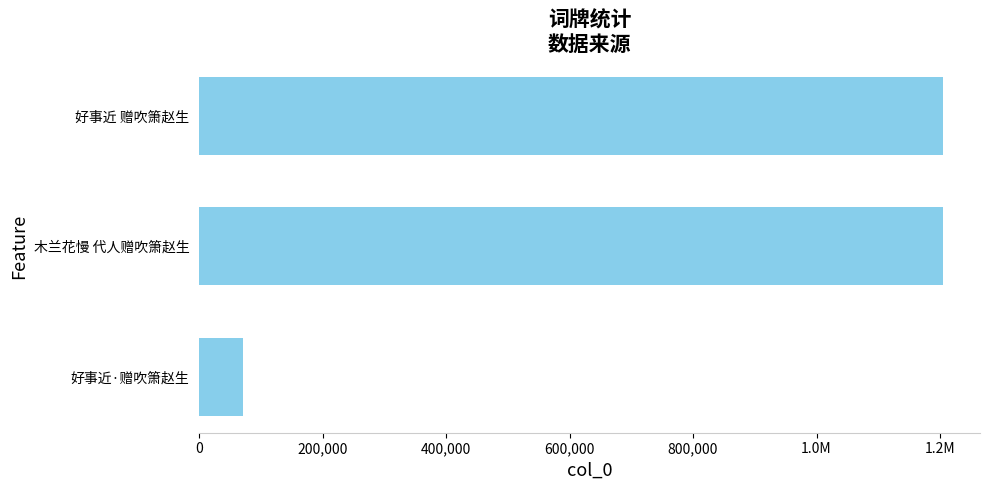

Are the bars horizontal?

Yes